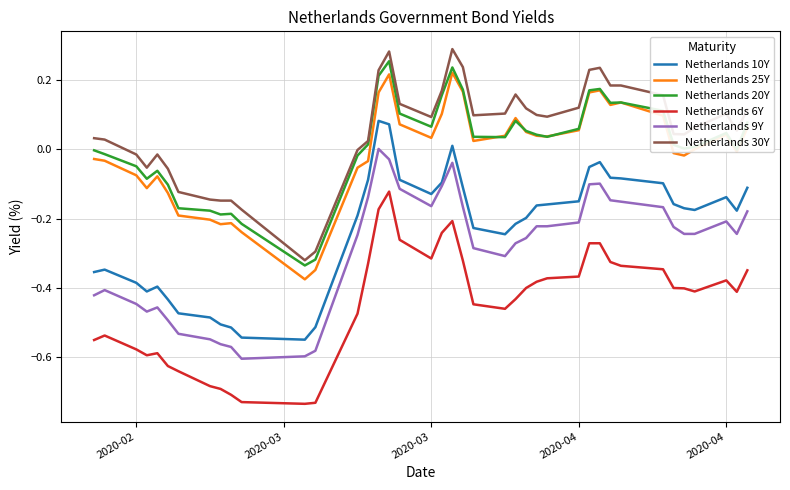

True or false: Netherlands 20Y and Netherlands 10Y cross at least once.

False